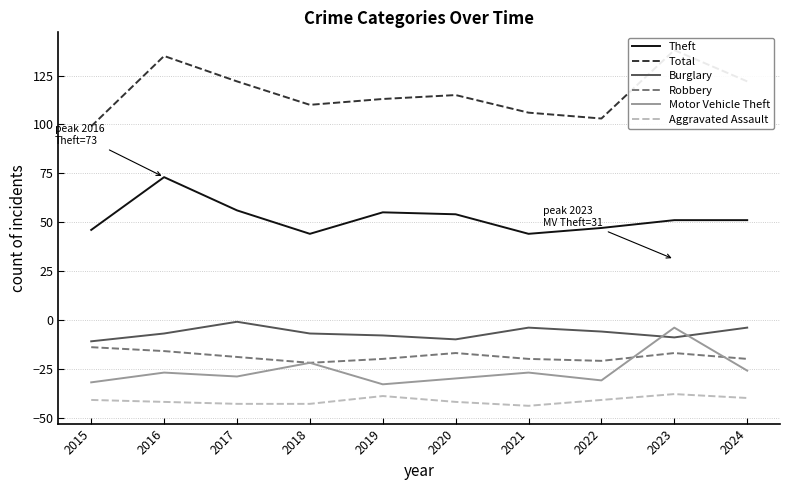

Does the chart have visible grid lines?

Yes